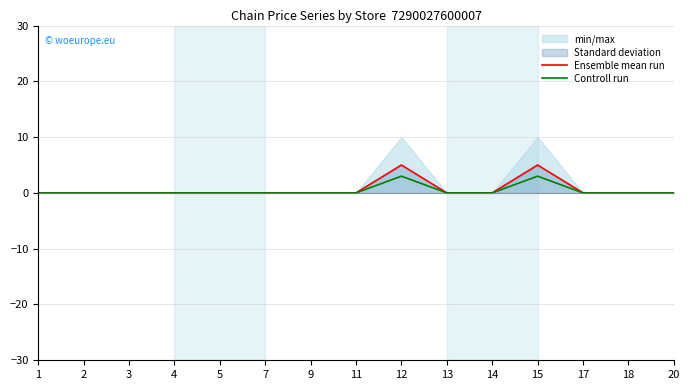

In Controll run, how many points are higher than both neighbors (excluding endpoints)?

2